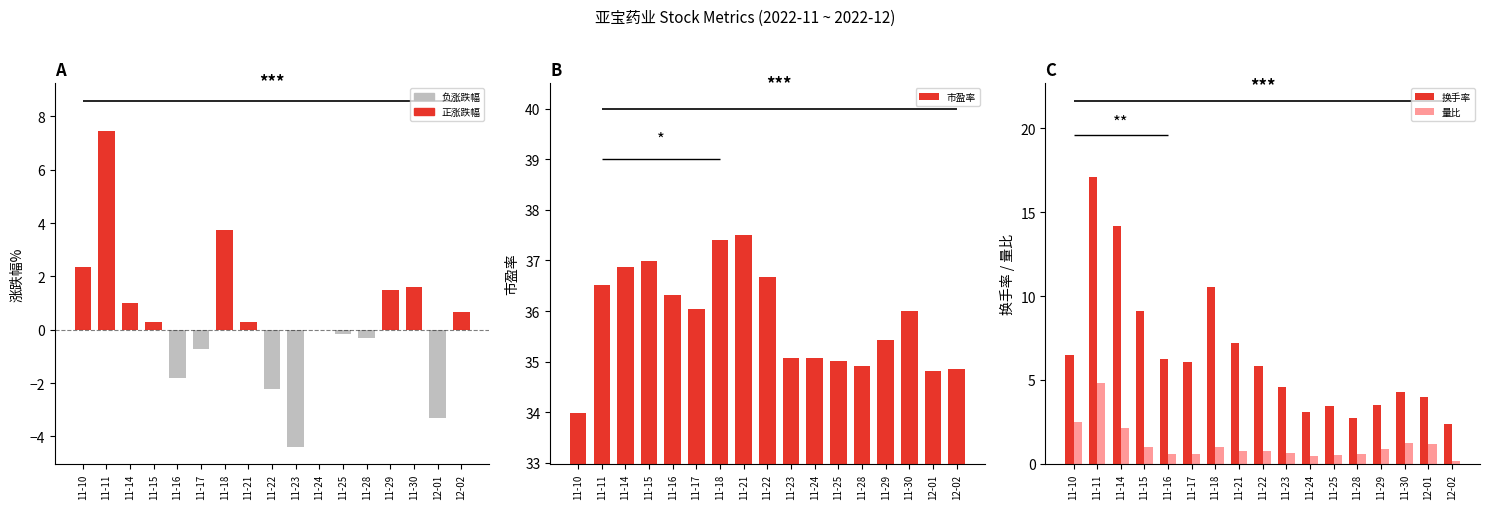

Which series has the widest spread of values?

换手率